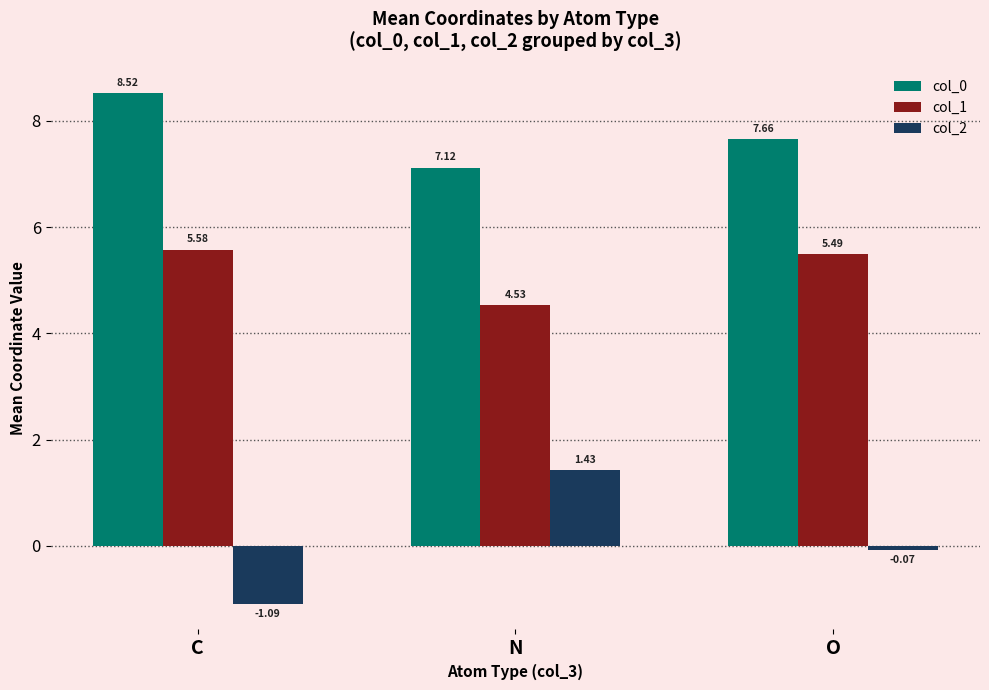

The value of col_1 at C is 7.8. True or false?

False